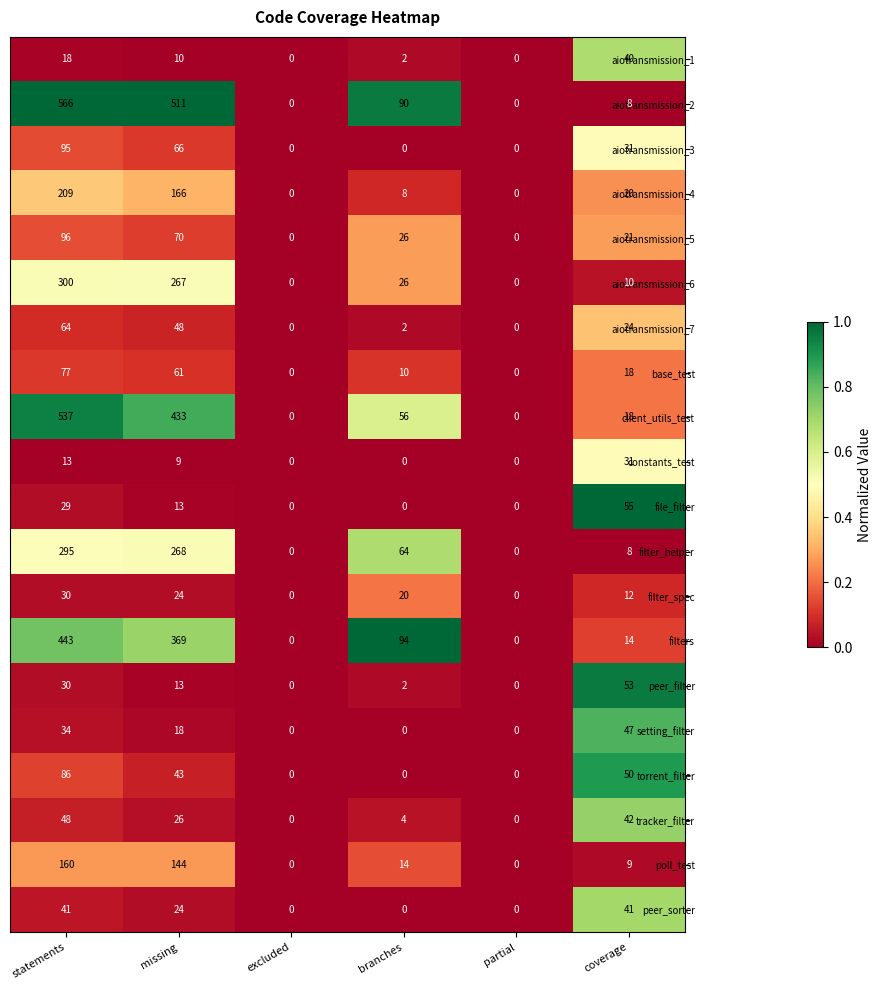

Is it true that client_utils_test equals 357 at partial?

False